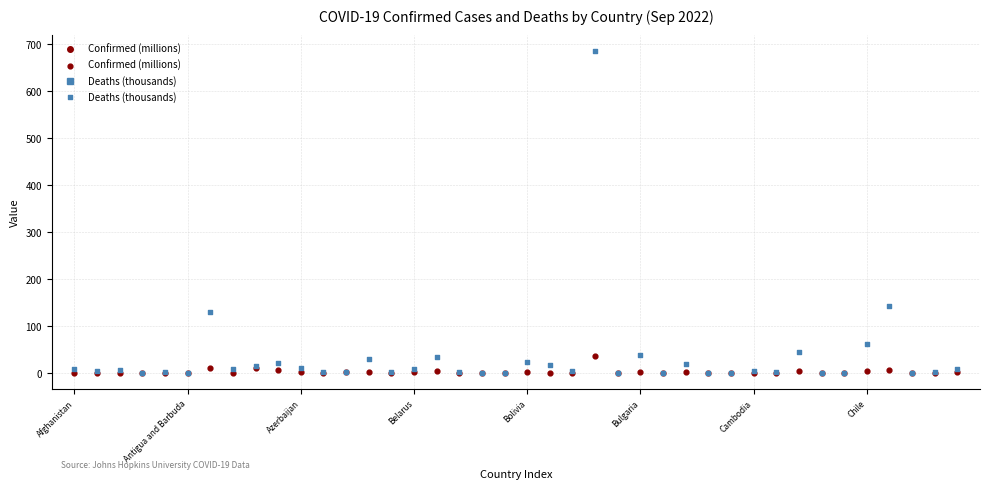

Which series has the widest spread of Y values?

Deaths (thousands)